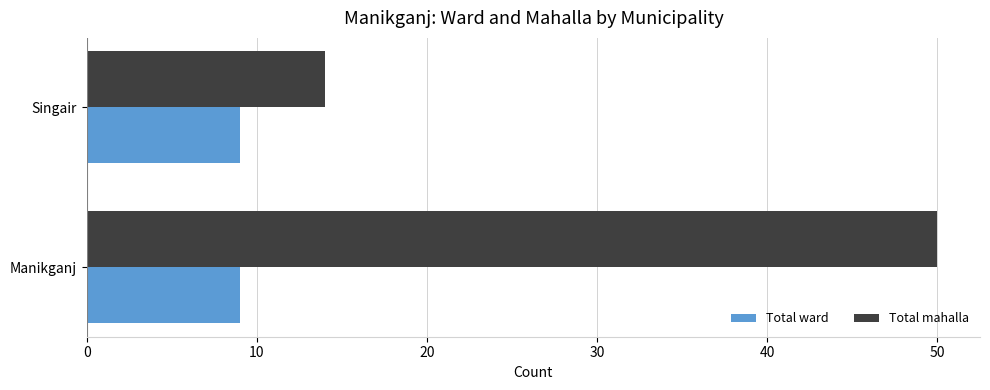

What is the sum of the Total ward values at Singair and Manikganj?

18